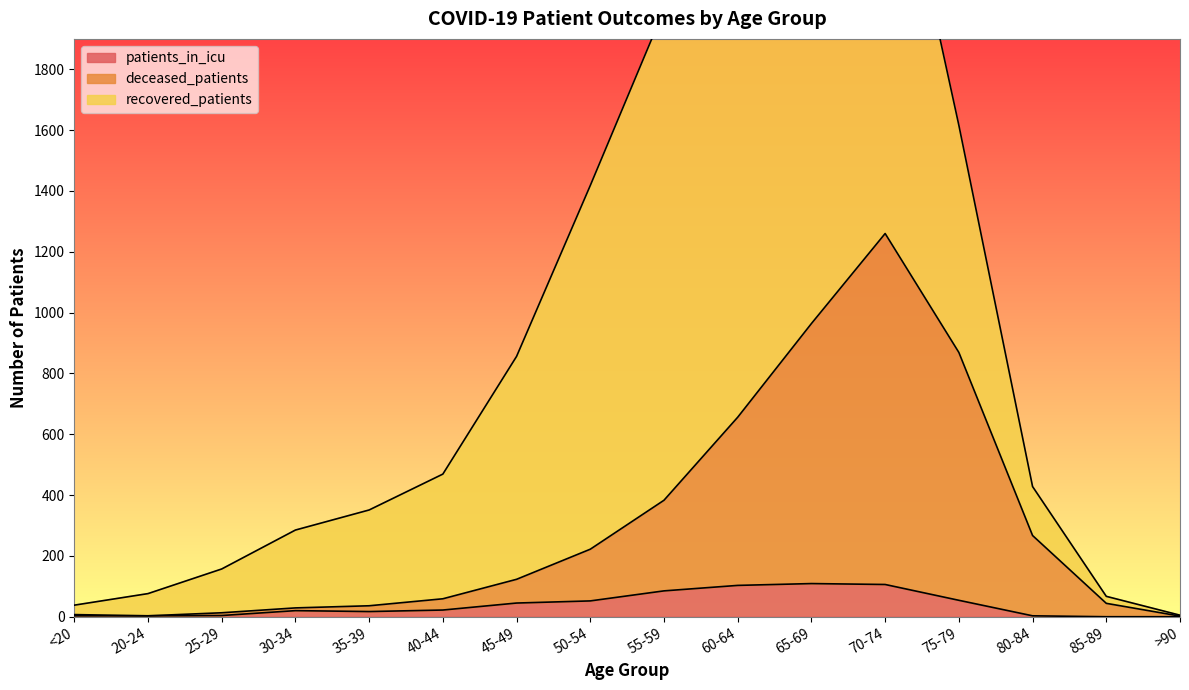

Between 30-34 and 70-74, which series saw the biggest shift?

deceased_patients